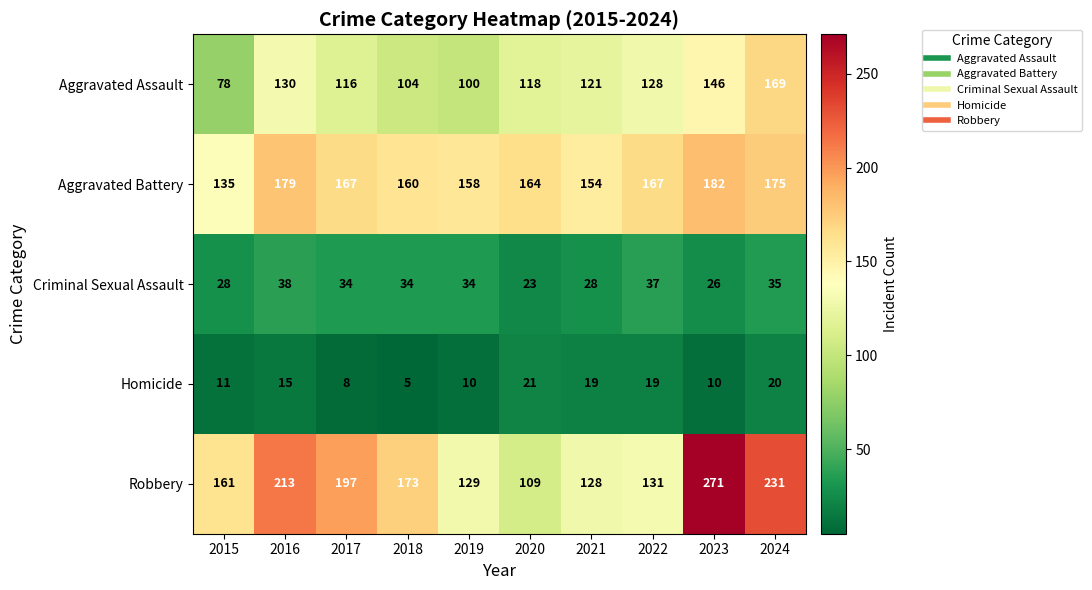

List the series in order of their peak value, highest first.

Robbery, Aggravated Battery, Aggravated Assault, Criminal Sexual Assault, Homicide